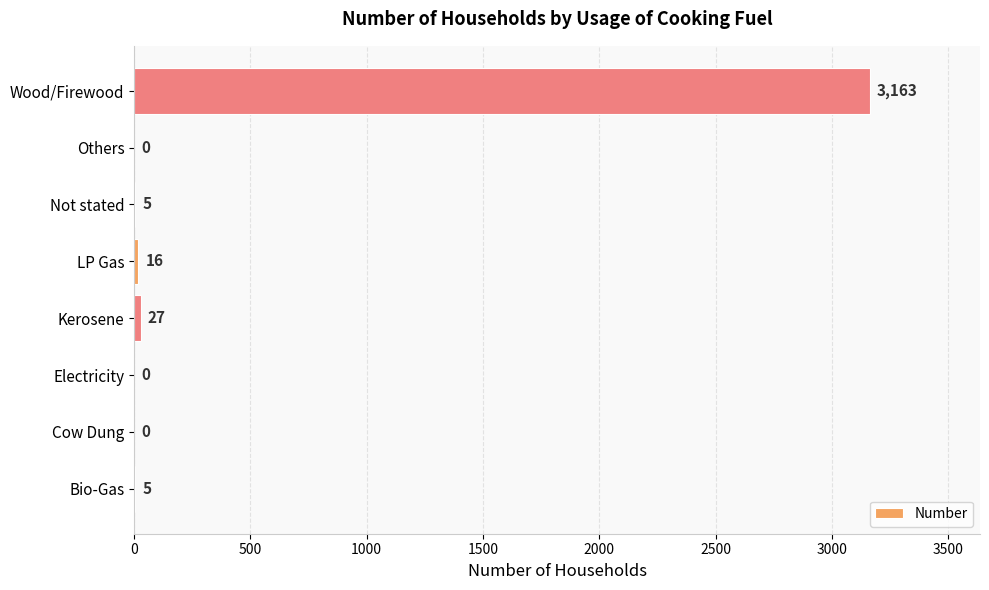

Are the bars horizontal?

Yes